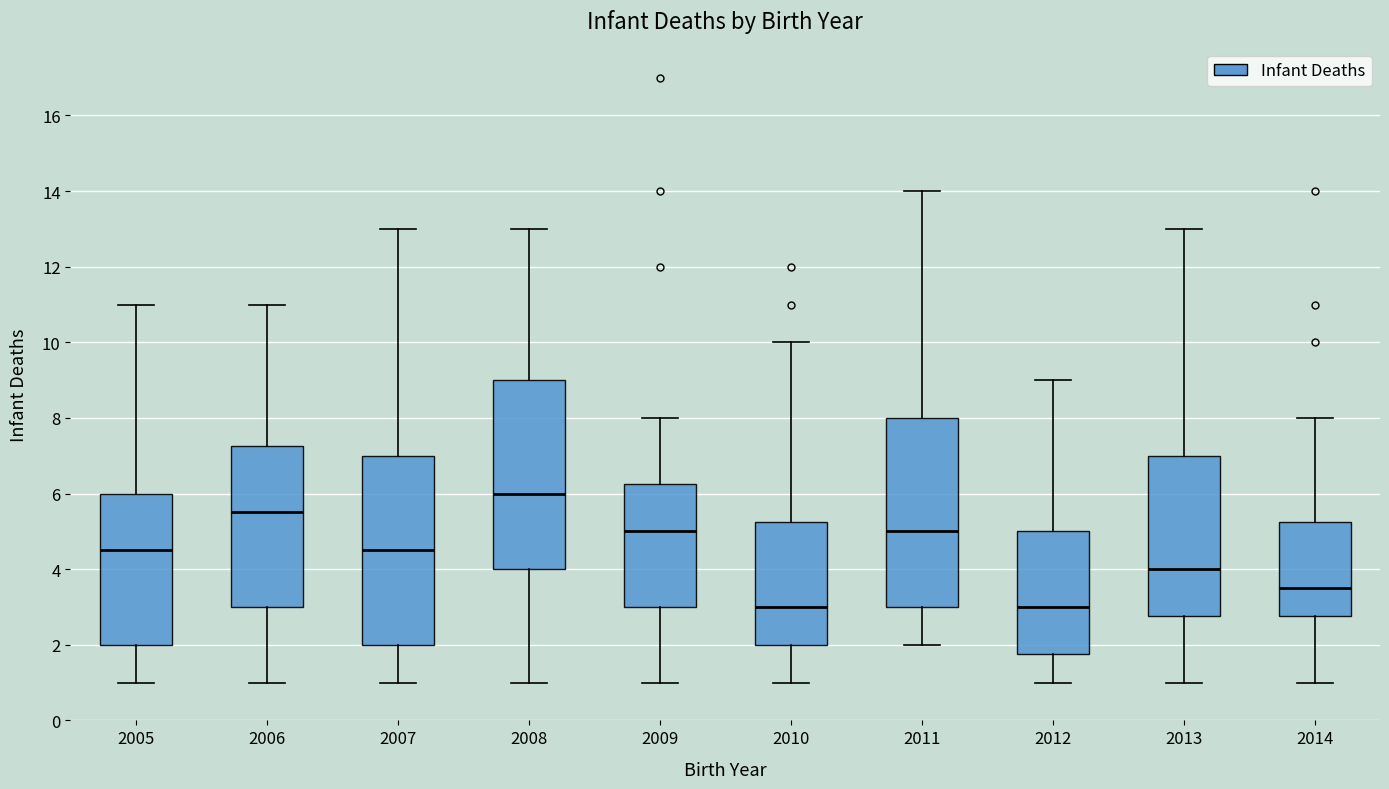

Reading left to right, transcribe this box plot: for each box, give where its median line is, the range the box spans, and where its two whiskers end, as read against the y-axis. The values are not printed on the chart, so give them approximately, as read against the axis.

2005: median 4.6, box 2.0 to 6.0, whiskers 1.0 to 11.0
2006: median 5.6, box 3.0 to 7.2, whiskers 1.0 to 11.0
2007: median 4.6, box 2.0 to 7.0, whiskers 1.0 to 13.0
2008: median 6.0, box 4.0 to 9.0, whiskers 1.0 to 13.0
2009: median 5.0, box 3.0 to 6.2, whiskers 1.0 to 8.0
2010: median 3.0, box 2.0 to 5.2, whiskers 1.0 to 10.0
2011: median 5.0, box 3.0 to 8.0, whiskers 2.0 to 14.0
2012: median 3.0, box 1.8 to 5.0, whiskers 1.0 to 9.0
2013: median 4.0, box 2.8 to 7.0, whiskers 1.0 to 13.0
2014: median 3.6, box 2.8 to 5.2, whiskers 1.0 to 8.0